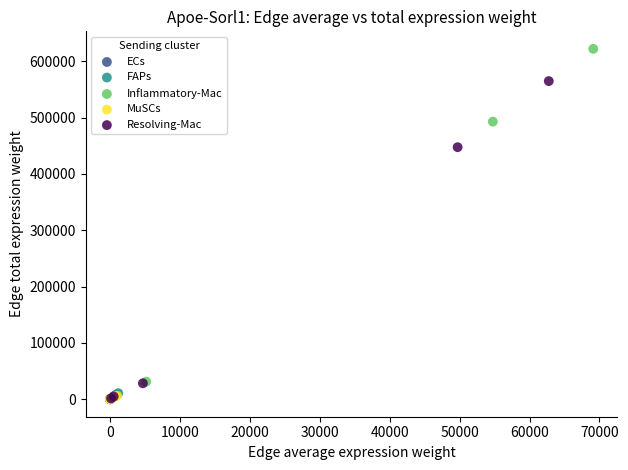

Which series reaches the maximum Y coordinate?

Inflammatory-Mac